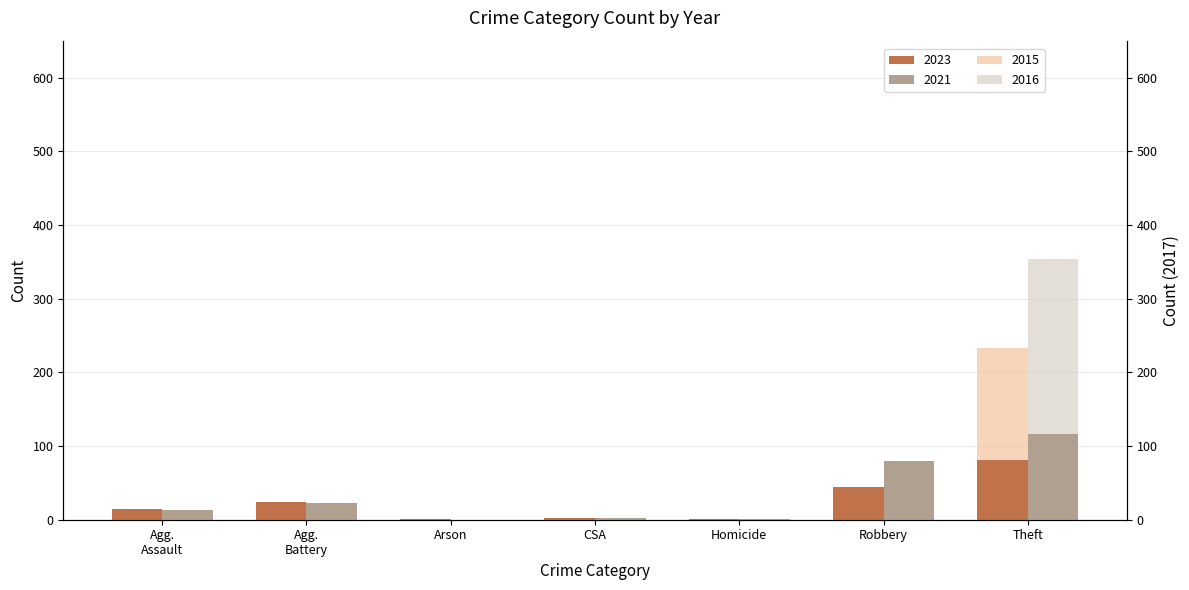

What is the label of the 2nd bar from the right?

Robbery